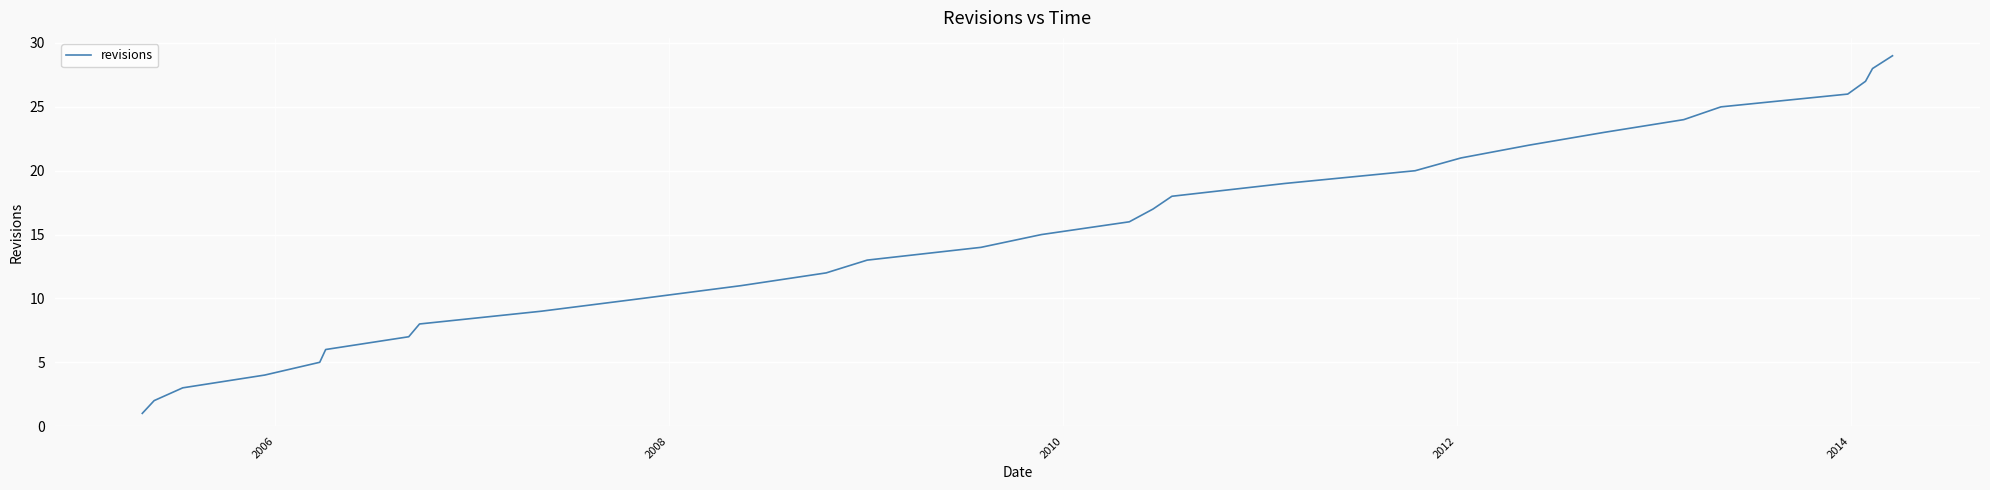

Reading left to right, transcribe all the data shown in this chart.

1	2	3	4	5	6	7	8	9	10	11	12	13	14	15	16	17	18	19	20	21	22	23	24	25	26	27	28	29